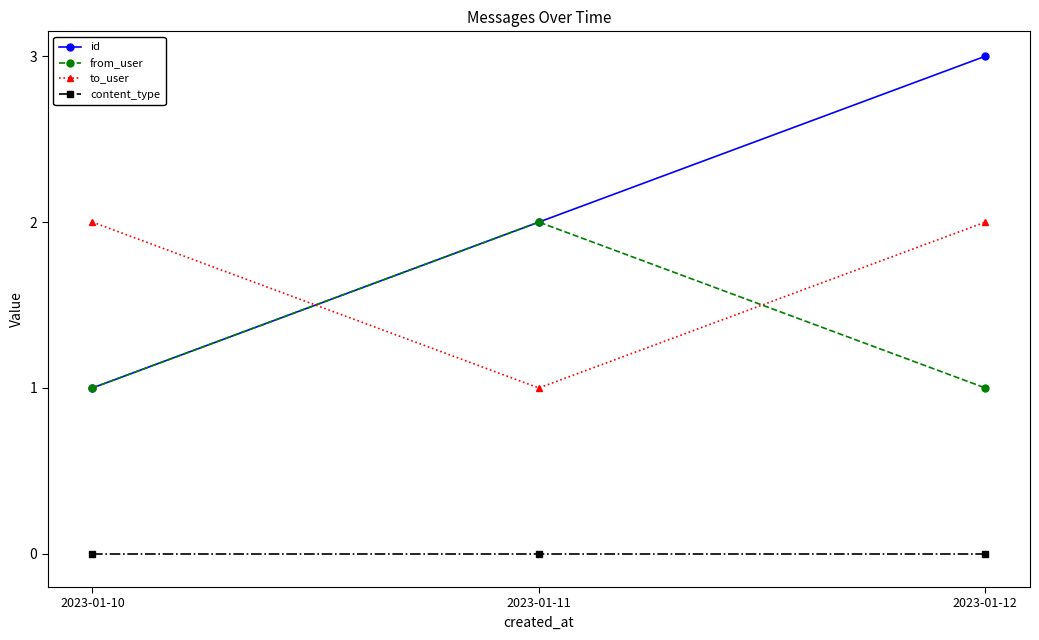

What are all the series names shown in the legend?

id, from_user, to_user, content_type